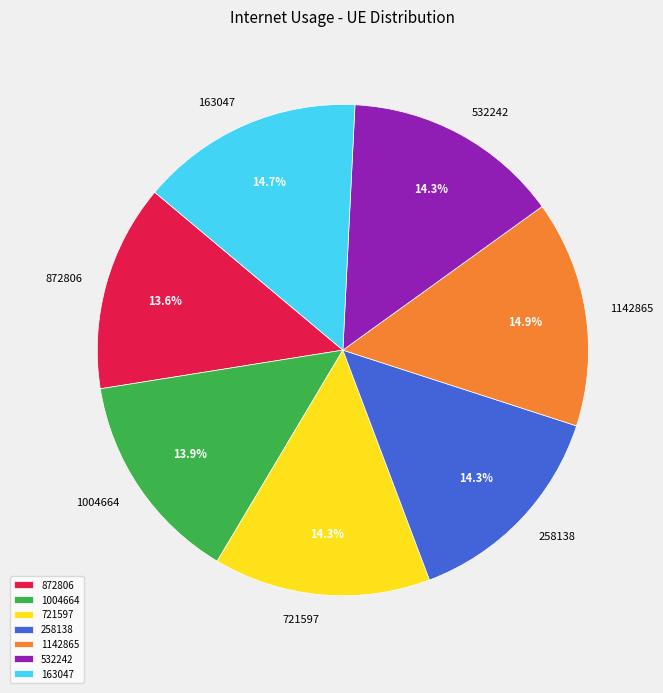

What portion of the pie excludes 532242?

85.7%